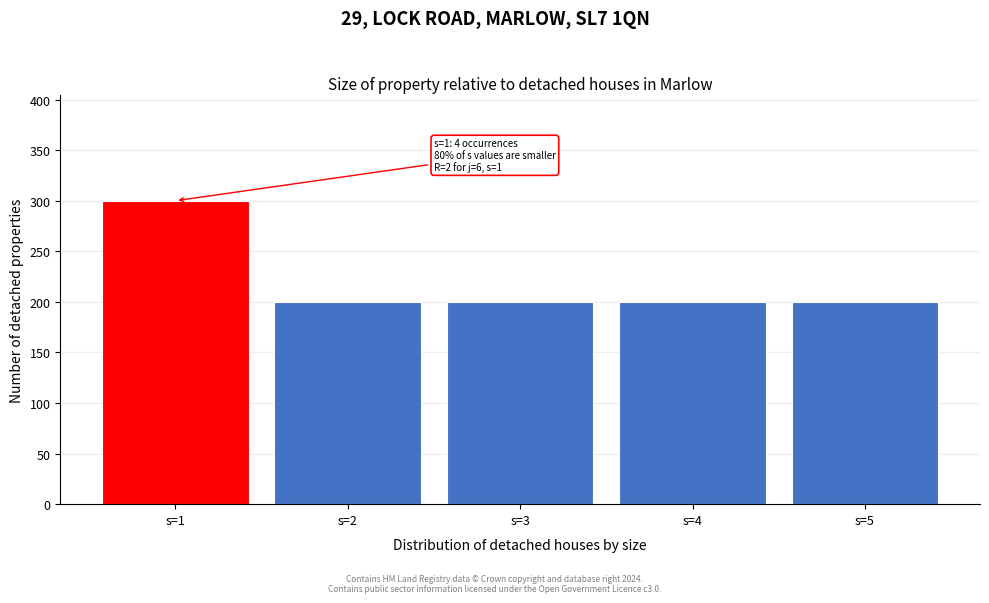

Reading right to left, extract all data points from this chart.

200	200	200	200	300